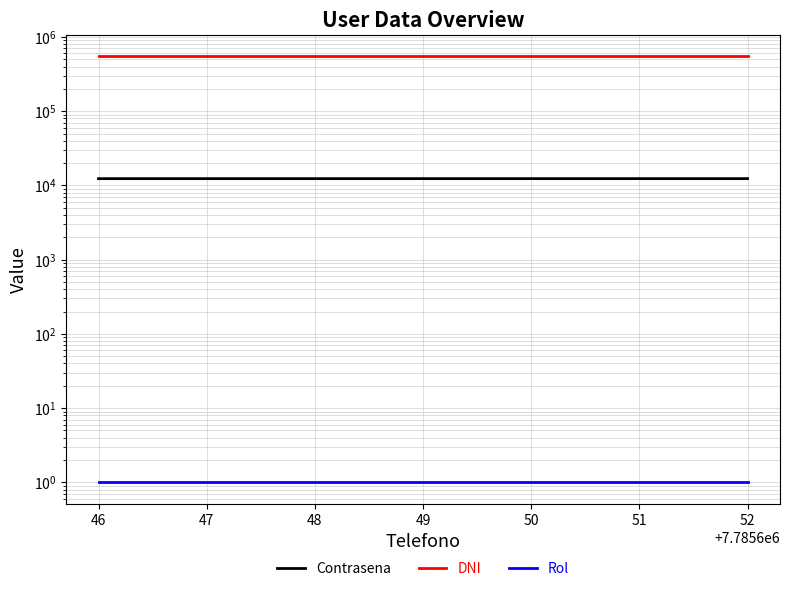

Read the Contrasena value at 47.

12346